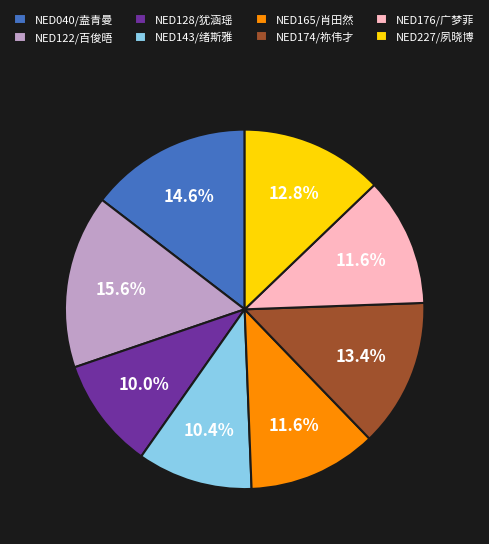

To the nearest percent, what percentage of the pie is NED040/盍青曼?

15%